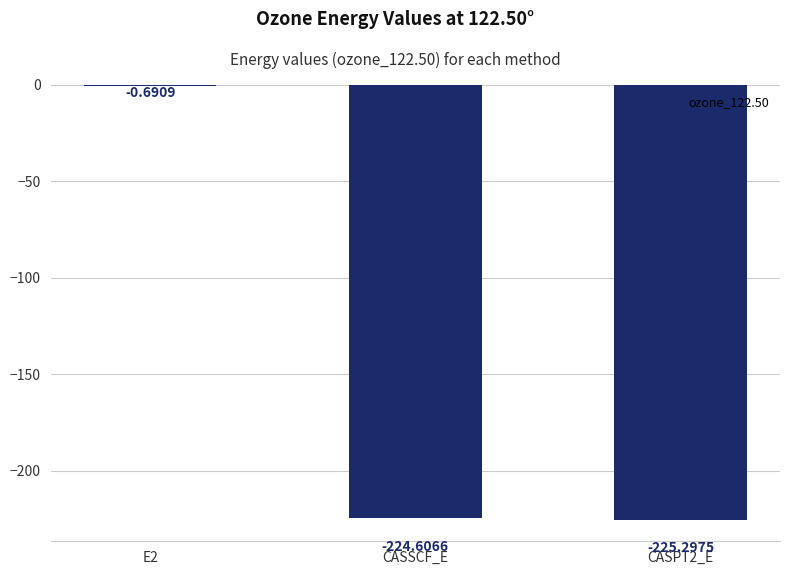

What is the sum of all values?

-450.6